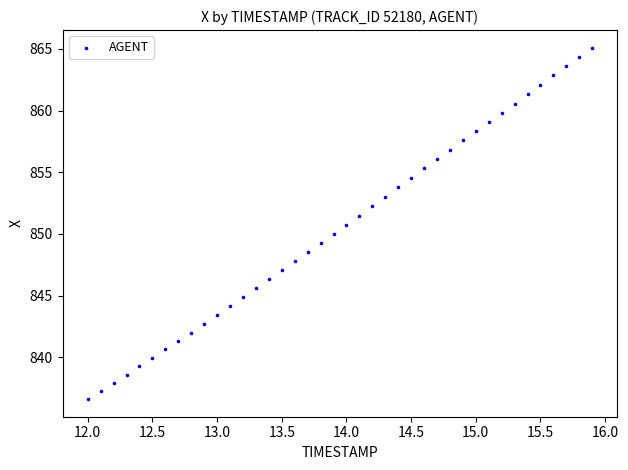

What is the range of X values (max minus min)?

3.9